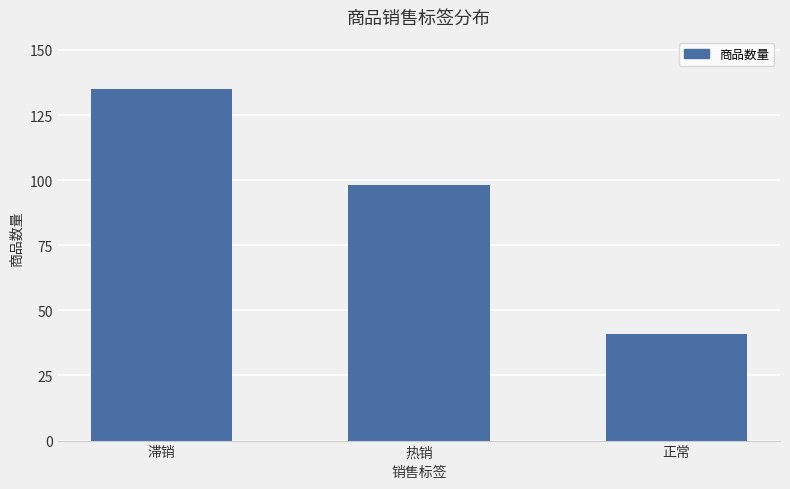

What is the sum of the values at 滞销 and 热销?

233